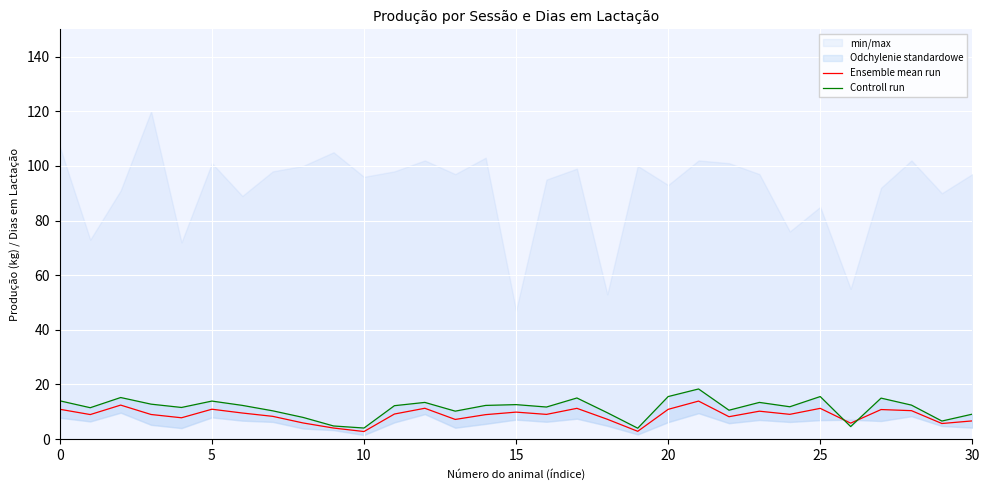

Between which two adjacent categories do Controll run and Ensemble mean run first intersect?

25 and 26